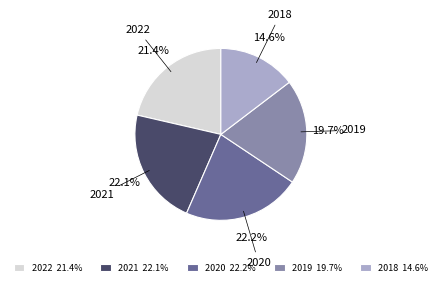

Does any single category account for the majority?

No